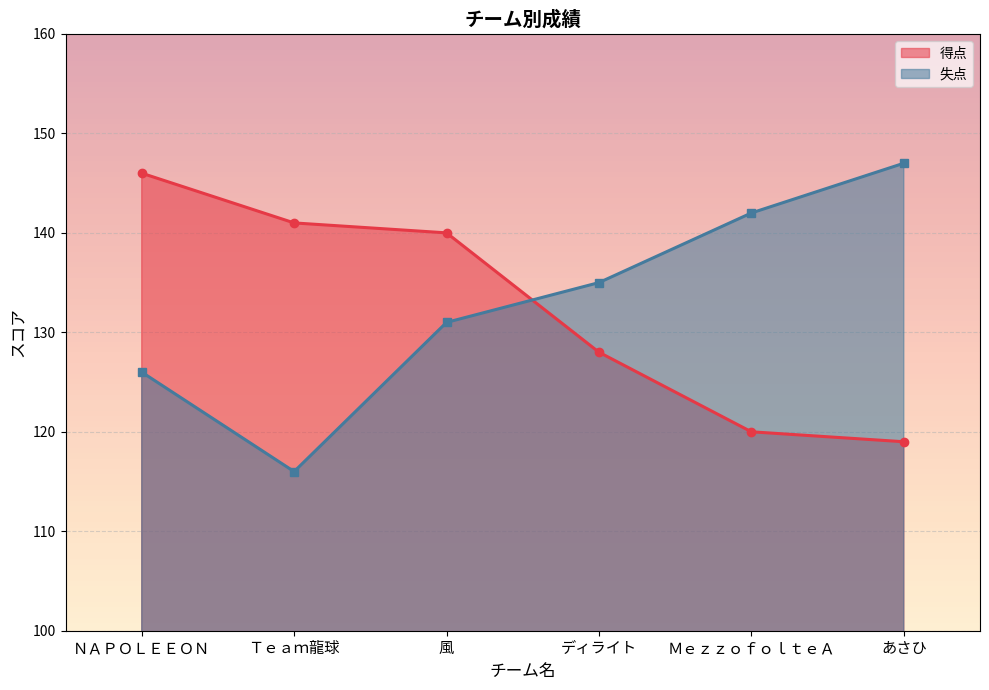

How many values in the 失点 series are below 135?

3